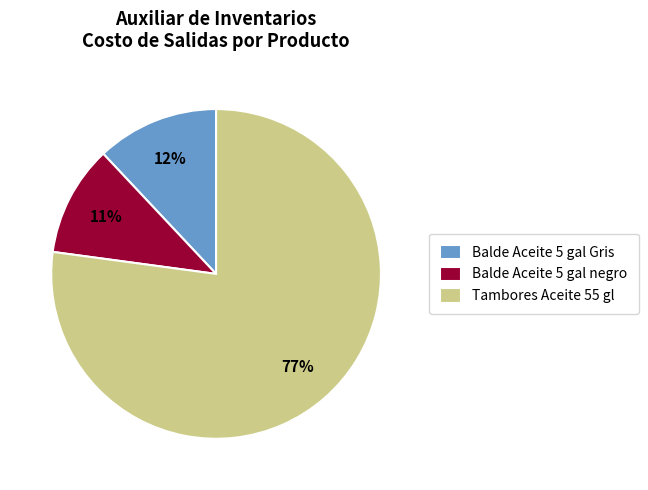

To the nearest percent, what is the difference between the Balde Aceite 5 gal Gris and Tambores Aceite 55 gl slice percentages?

65%